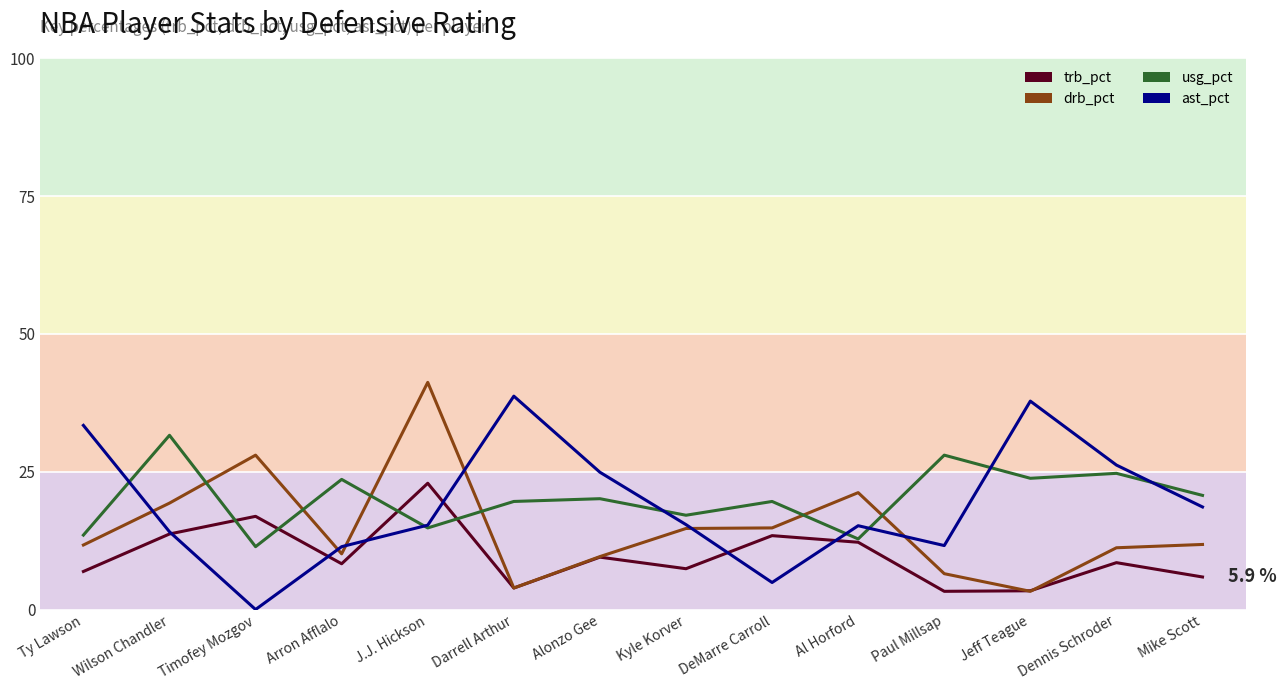

Reading left to right, extract all data points from this chart.

trb_pct: 6.9	13.7	16.9	8.3	22.9	3.9	9.5	7.4	13.4	12.2	3.3	3.4	8.5	5.9
drb_pct: 11.7	19.3	28.0	10.1	41.2	3.9	9.6	14.7	14.8	21.2	6.5	3.3	11.2	11.8
usg_pct: 13.5	31.6	11.4	23.6	14.8	19.6	20.1	17.1	19.6	12.8	28.0	23.8	24.7	20.7
ast_pct: 33.4	14.1	0.0	11.4	15.3	38.7	24.9	15.4	4.9	15.2	11.6	37.8	26.2	18.6